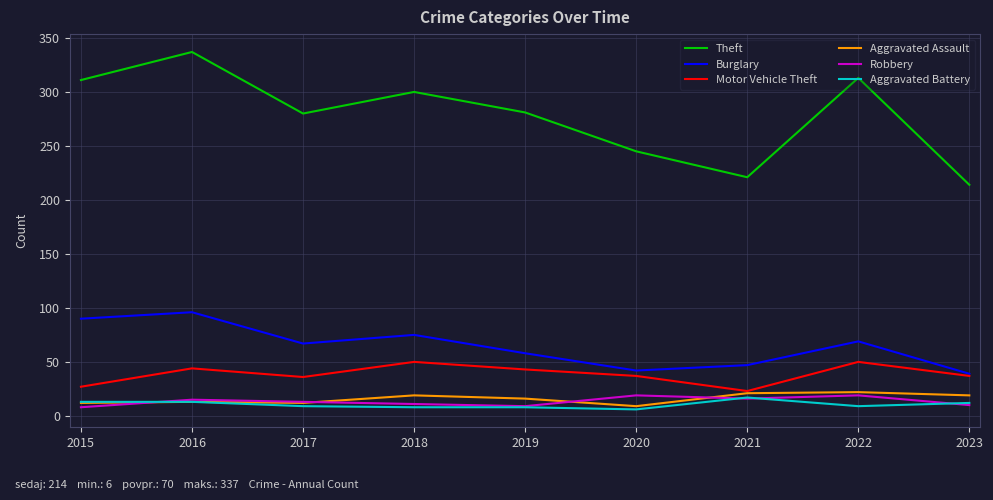

What is the spread (max minus min) of values at 2016?

324